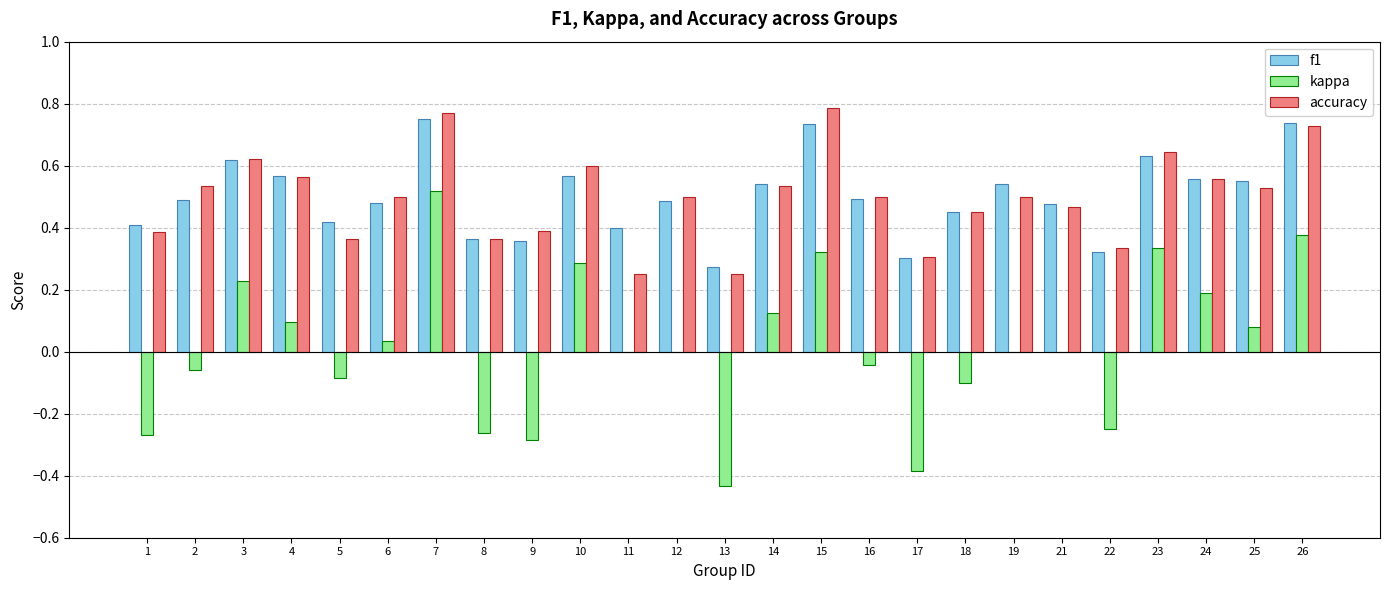

What are all the series names shown in the legend?

f1, kappa, accuracy